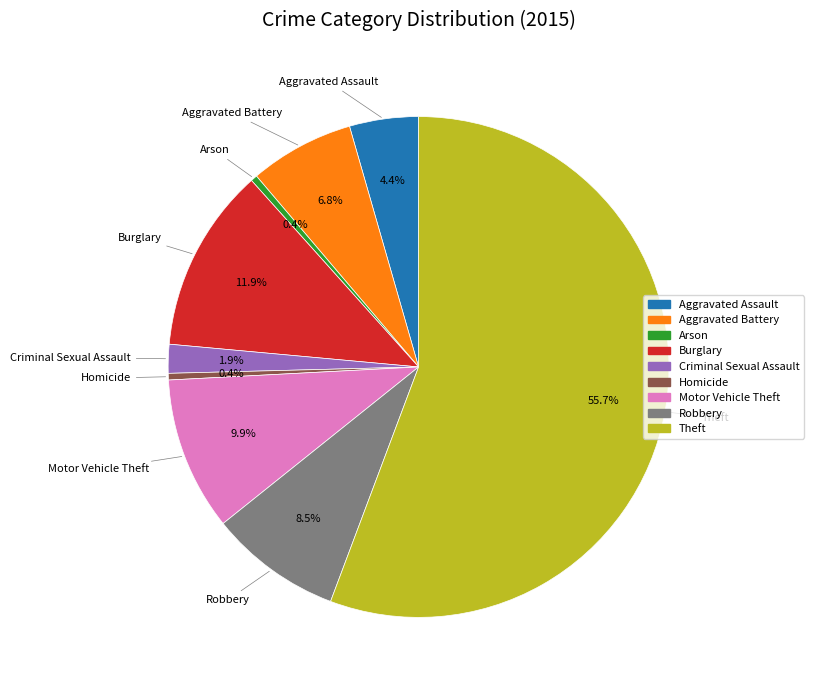

Count the number of slices in the pie.

9